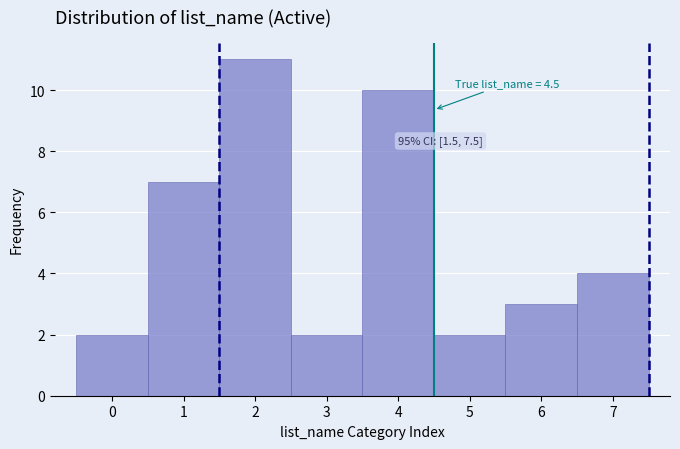

Which range on the x-axis has the tallest bar?

1.5 to 2.5